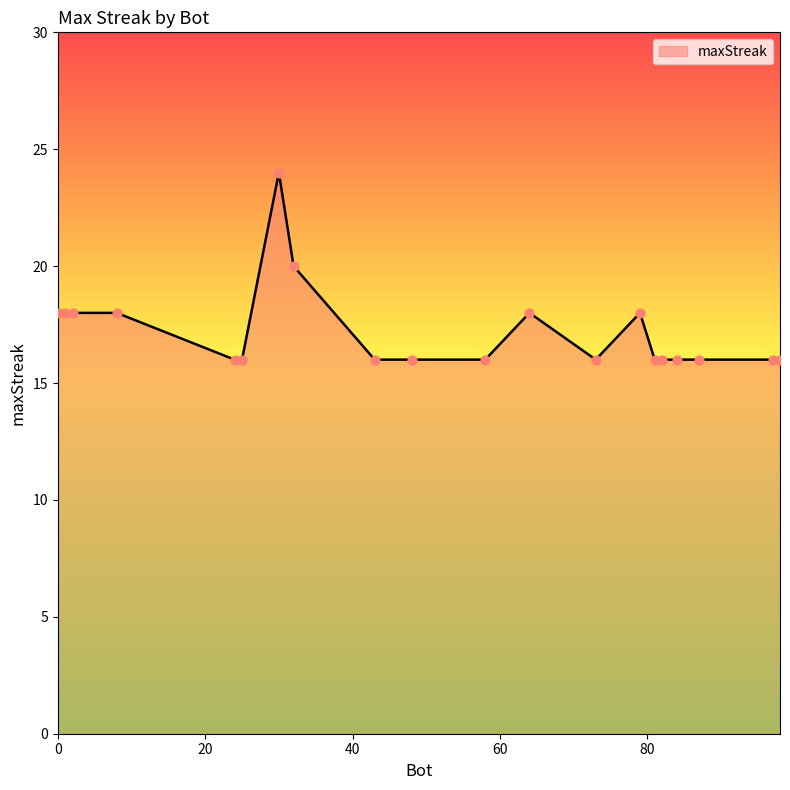

What is the minimum value shown in the chart?

16